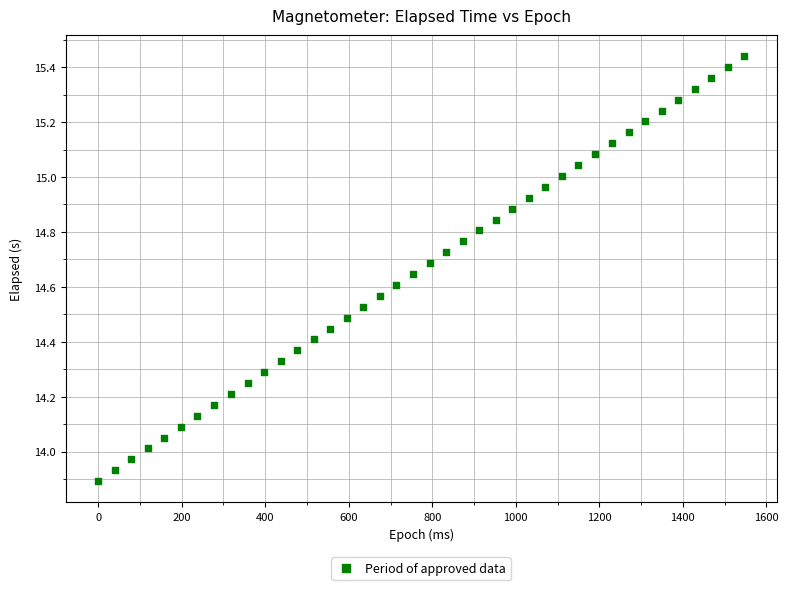

What is the range of Y values (max minus min)?

1.5